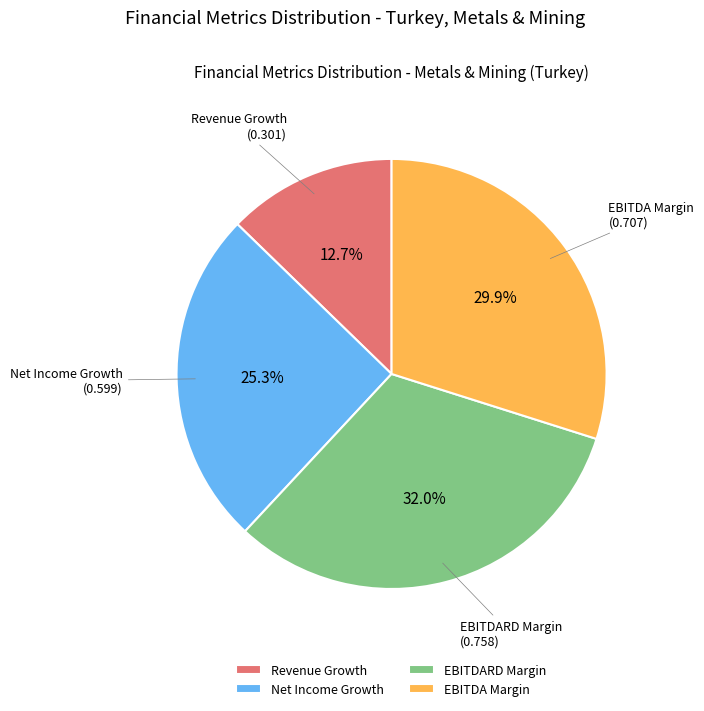

Between Revenue Growth and EBITDARD Margin, which is larger?

EBITDARD Margin